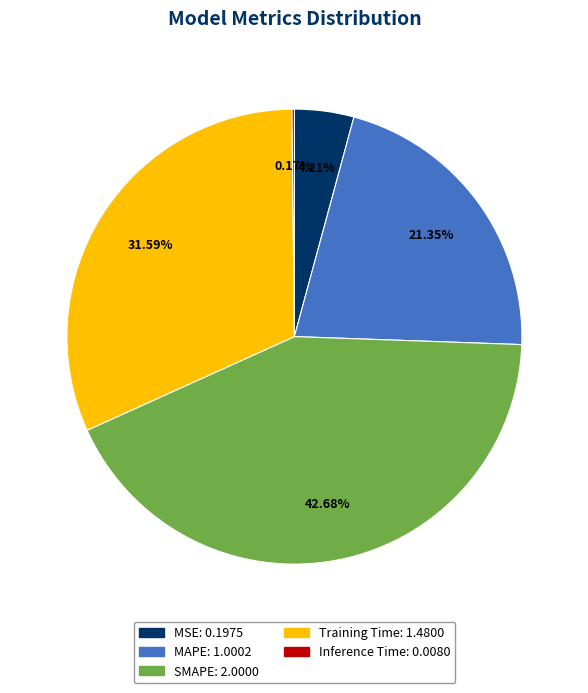

What percentage is the Training Time slice, to the nearest percent?

32%